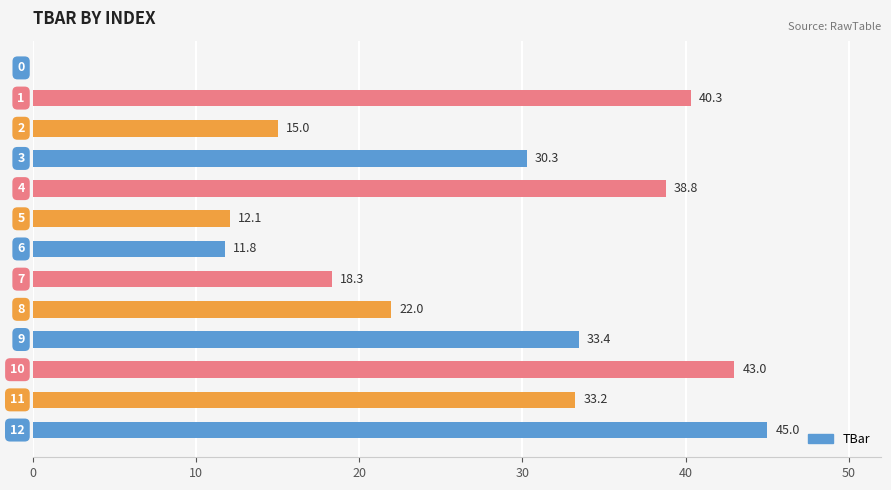

What is the greatest value displayed?

45.0